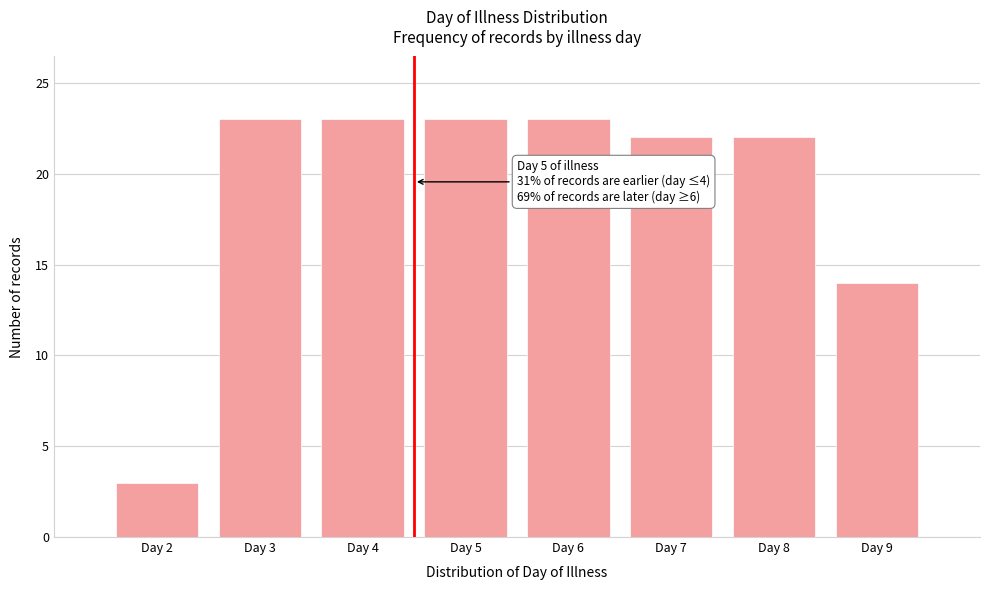

Reading right to left, what are all the values shown in this chart?

Day 9=14	Day 8=22	Day 7=22	Day 6=23	Day 5=23	Day 4=23	Day 3=23	Day 2=3